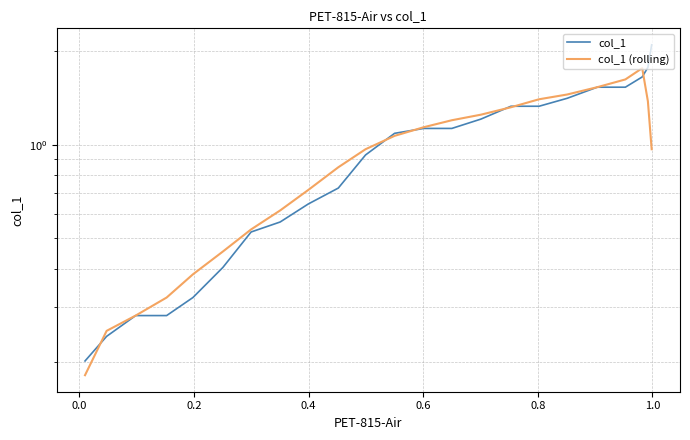

How many intersections are there between col_1 (rolling) and col_1?

6